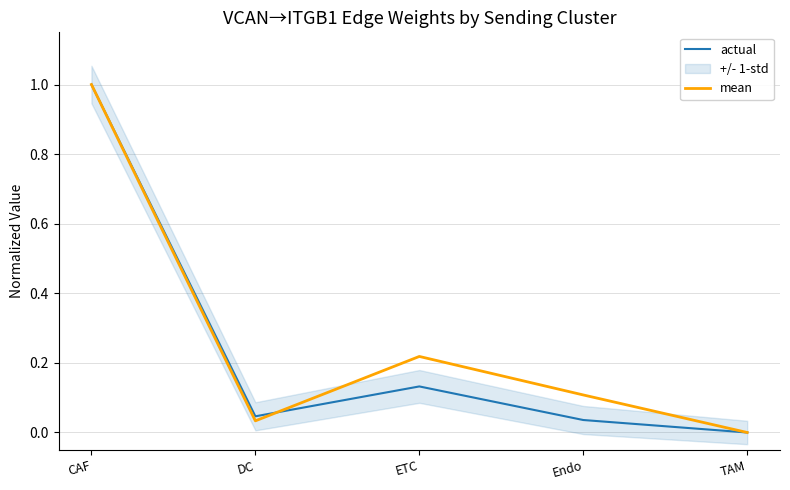

Between ETC and Endo, which series saw the biggest shift?

mean